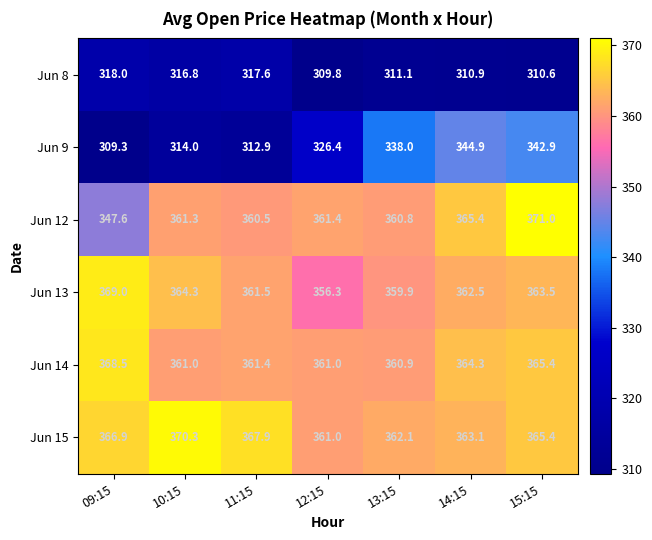

What is the spread (max minus min) of values at 14:15?

54.5